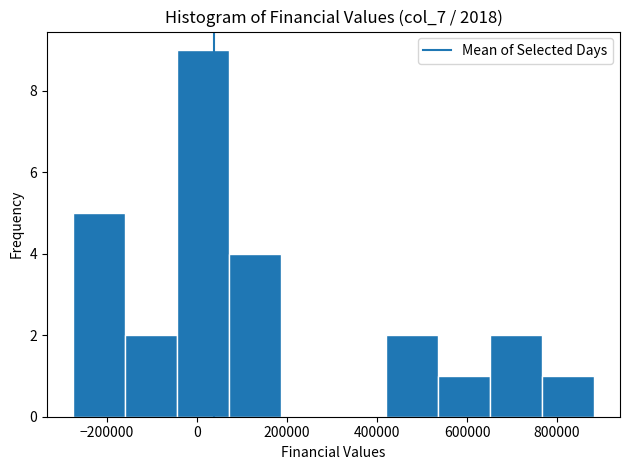

Reading left to right, list every bar in this chart as the range it spans on the x-axis followed by its height. Neither the bar edges nor the heights are printed on the chart, so give them approximately, as read against the axes.

-280000 to -160000: 5
-160000 to -40000: 2
-40000 to 80000: 9
80000 to 180000: 4
180000 to 300000: 0
300000 to 420000: 0
420000 to 540000: 2
540000 to 660000: 1
660000 to 760000: 2
760000 to 880000: 1